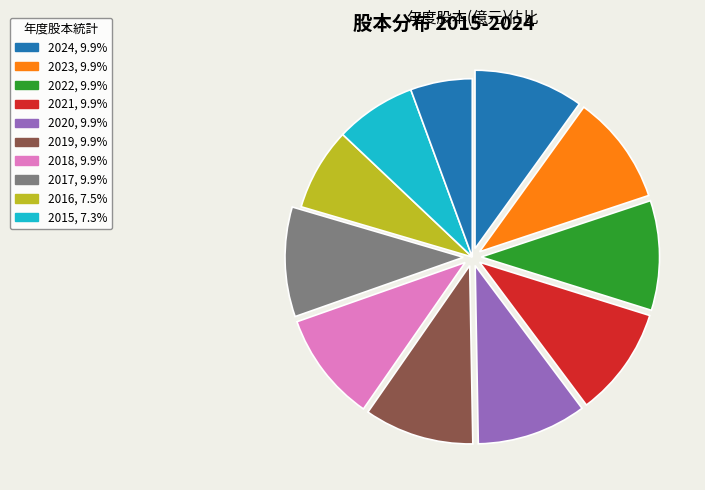

Count the number of slices in the pie.

11